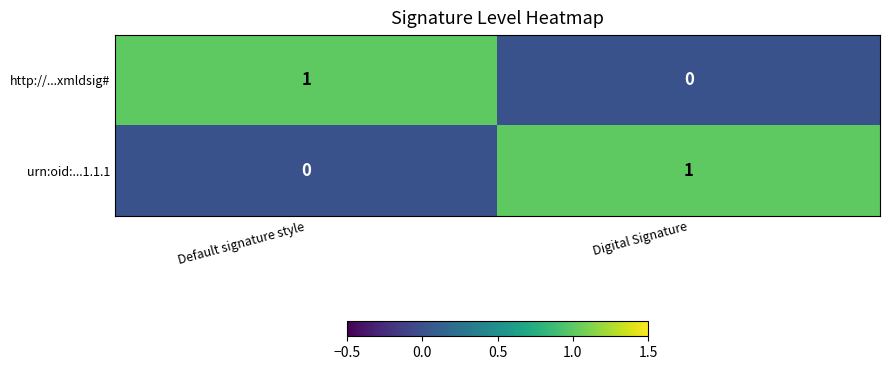

True or false: http://...xmldsig# has a value of 0 at Digital Signature.

True